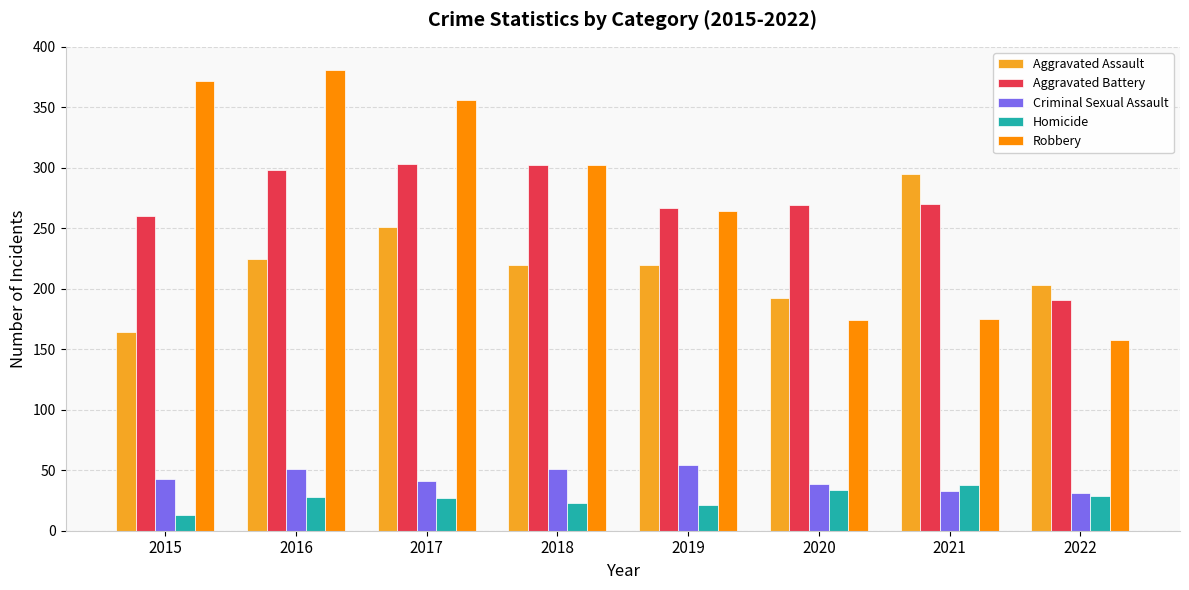

Between 2021 and 2022, which series saw the biggest shift?

Aggravated Assault